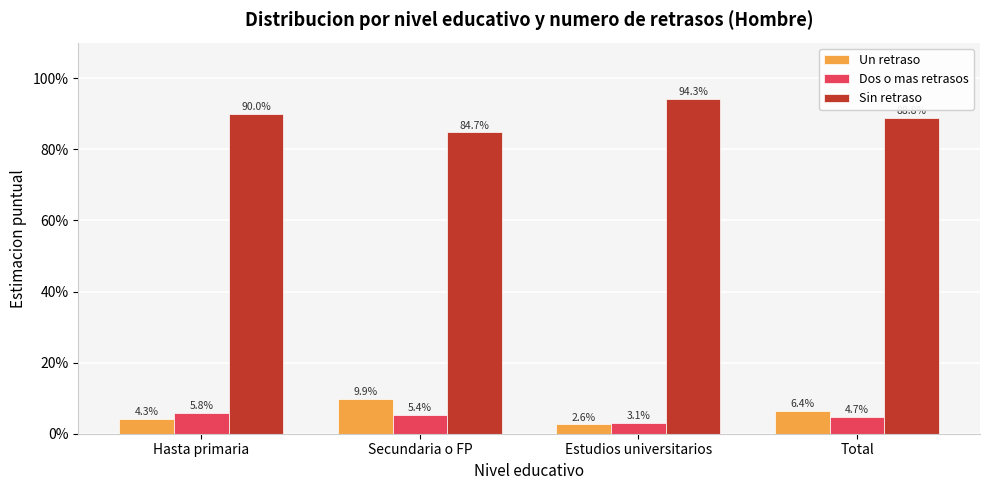

Are the bars horizontal?

No